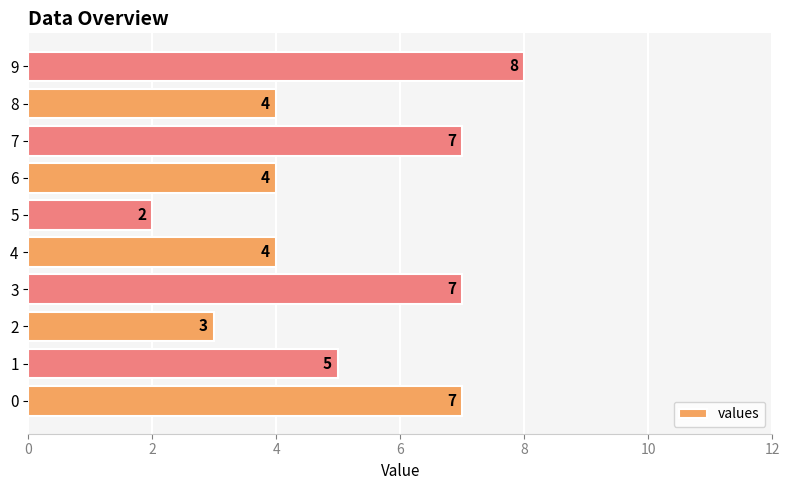

Reading bottom to top, extract all data points from this chart.

7	5	3	7	4	2	4	7	4	8